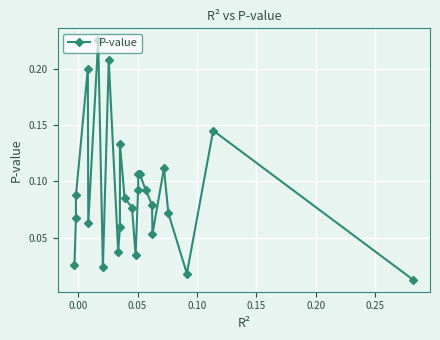

How many interior local peaks (higher than both neighbors) does the data have?

7